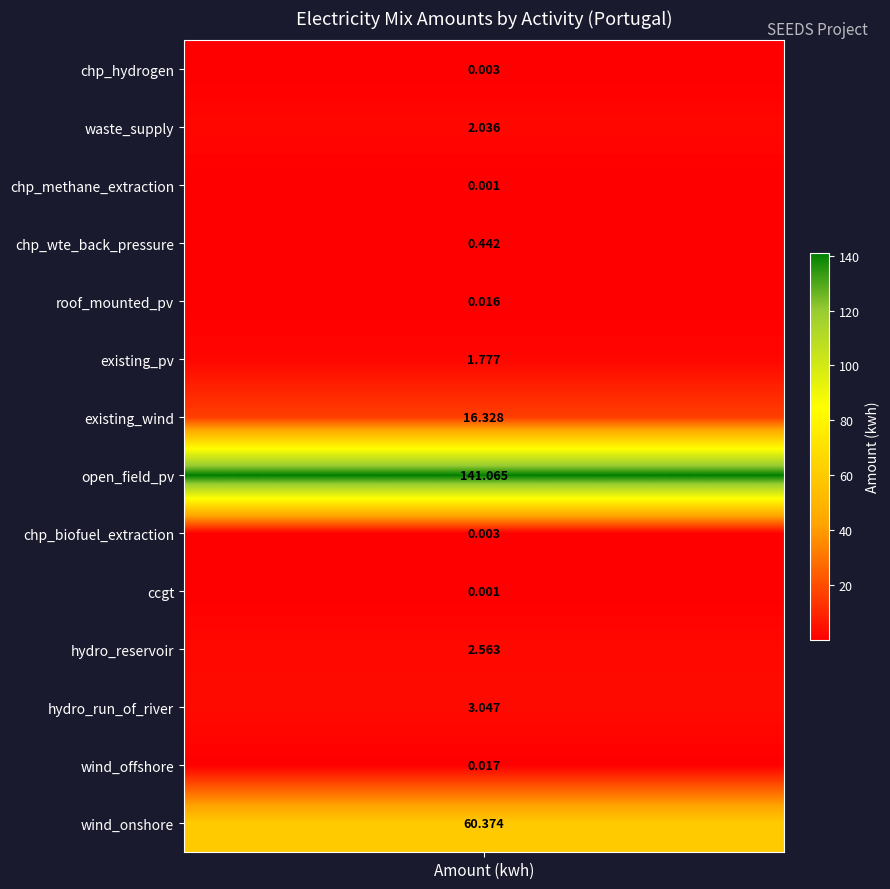

What is the difference between the second highest and minimum values?

60.4